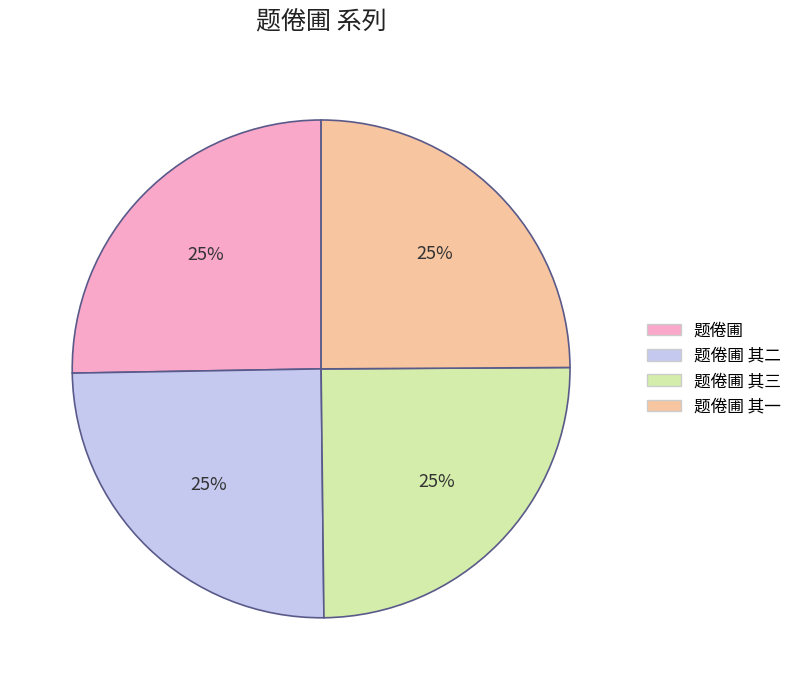

Does any single category account for the majority?

No